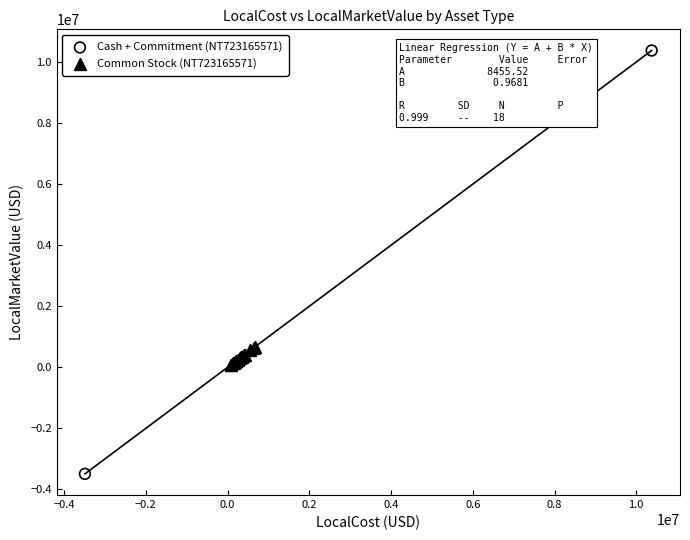

What are all the series names shown in the legend?

Cash + Commitment (NT723165571), Common Stock (NT723165571)